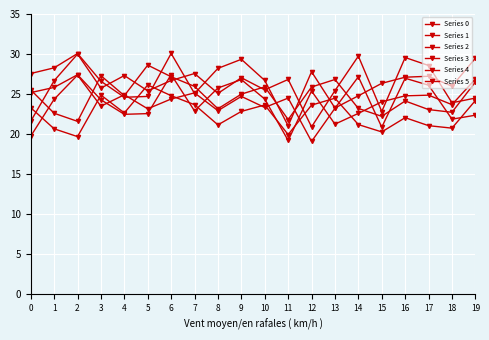

How many lines are shown in the chart?

6